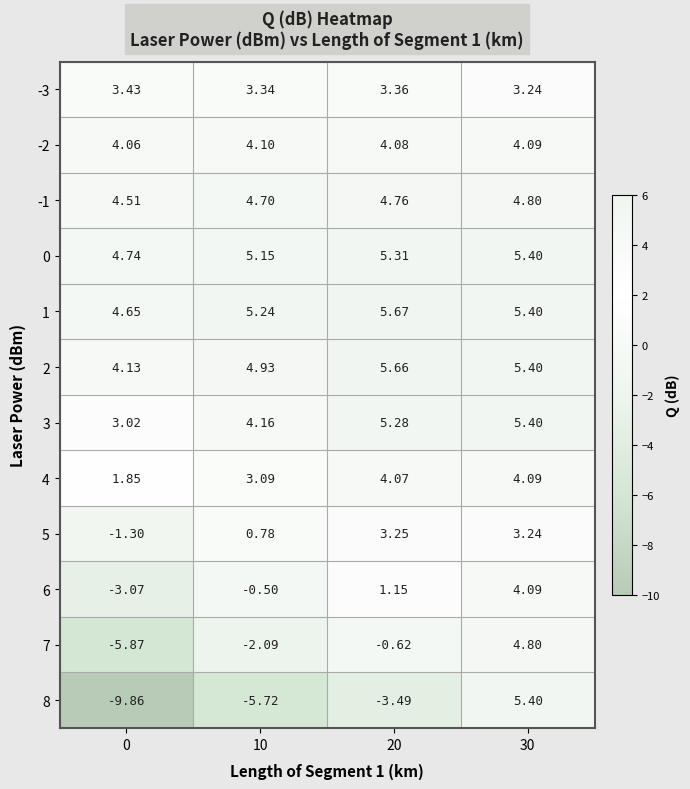

Is the value of 3 at 0 greater than the value of 6 at 30?

No